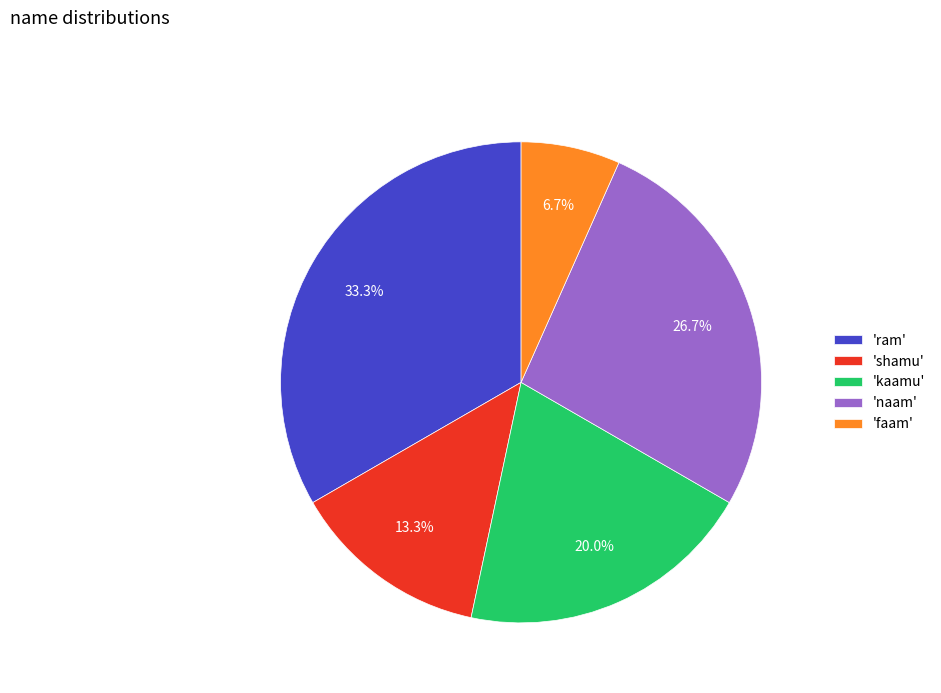

To the nearest percent, what is the average slice percentage?

20%